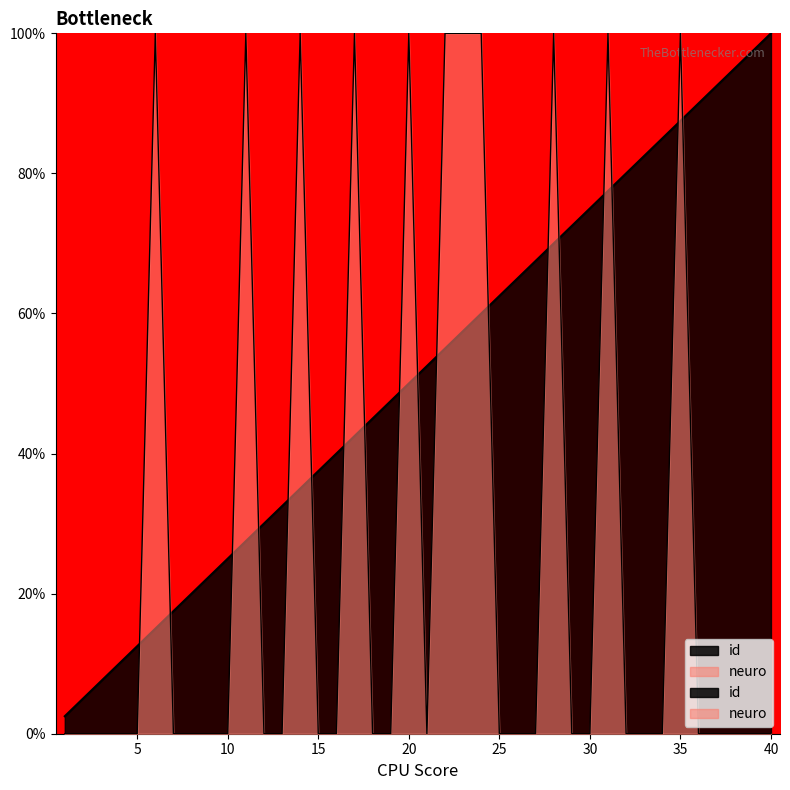

Which category has the lowest value in the neuro series?

1